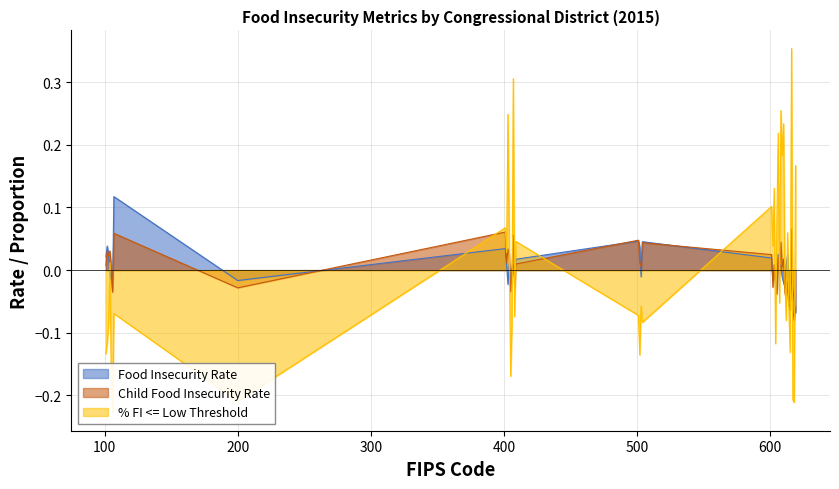

Does the chart display data point markers on the line(s)?

No